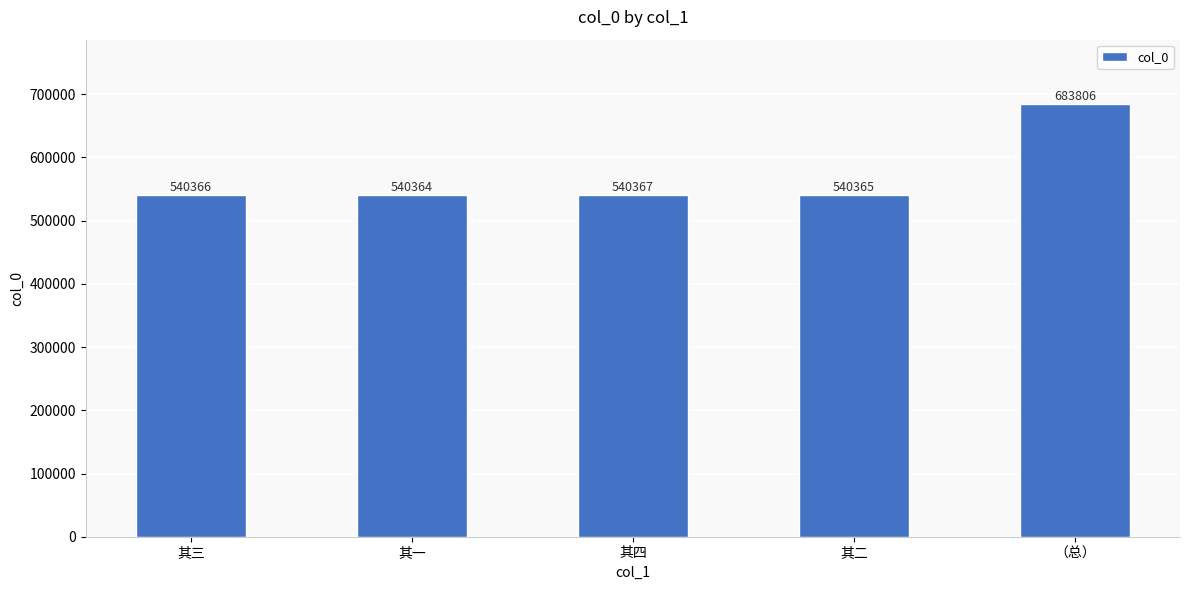

List the labels in order of value, smallest first.

其一, 其二, 其三, 其四, （总）